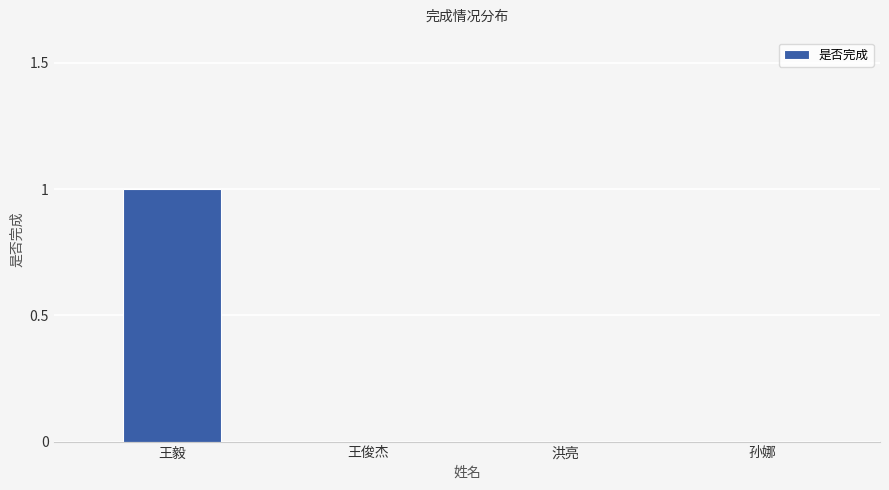

Reading left to right, list all the values displayed in this chart.

1	0	0	0